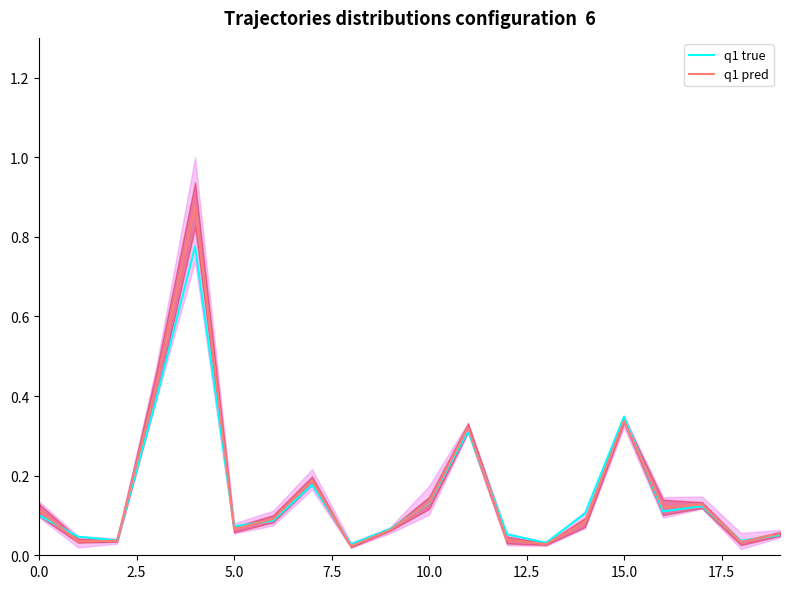

The value of q1 pred at 10.0 is 0.0. True or false?

False